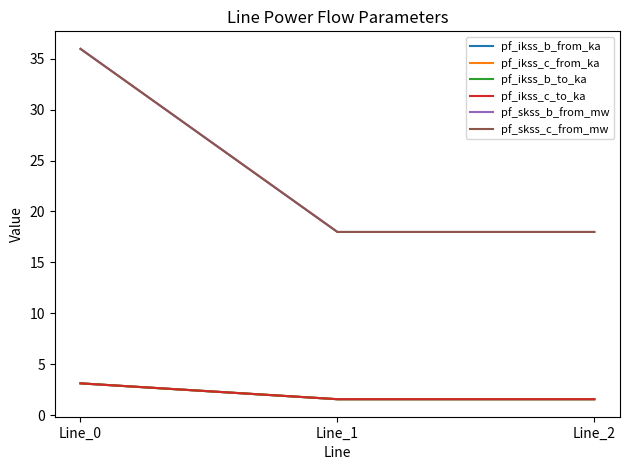

Does the chart display data point markers on the line(s)?

No